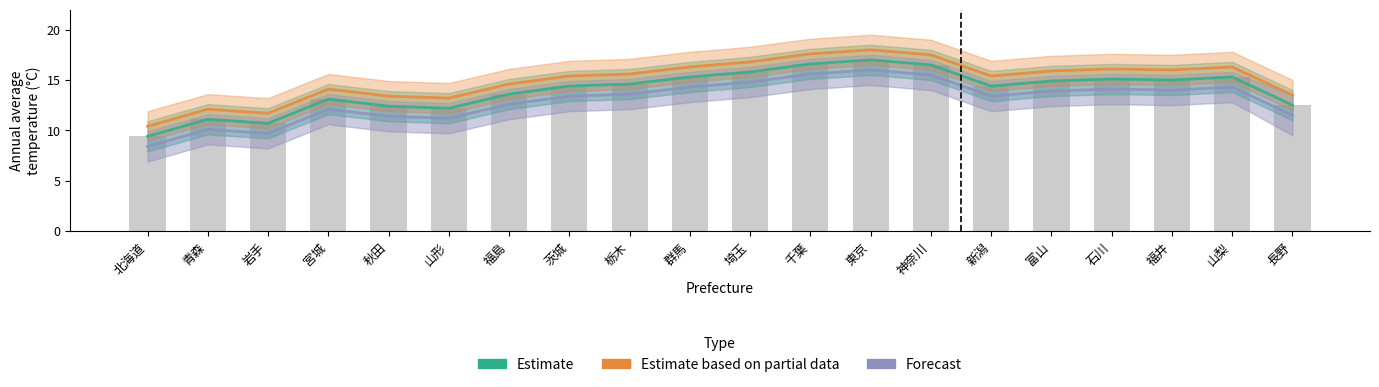

What is the highest value of the Estimate based on partial data series?

18.0